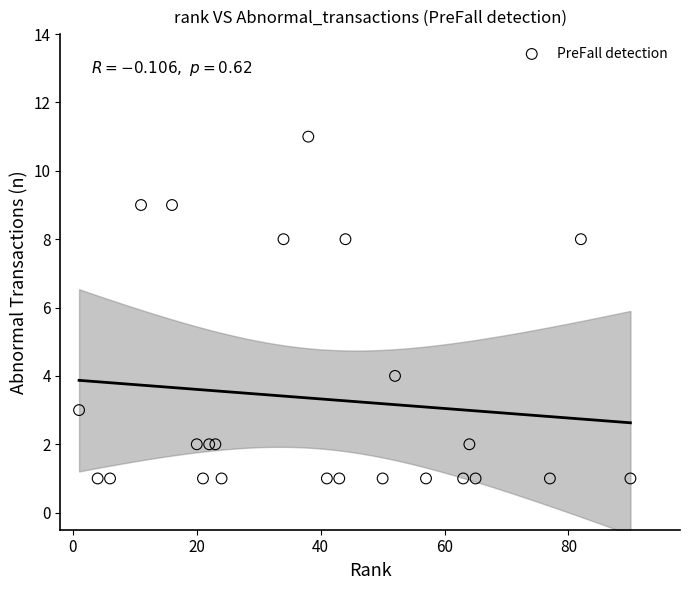

What is the range of X values (max minus min)?

89